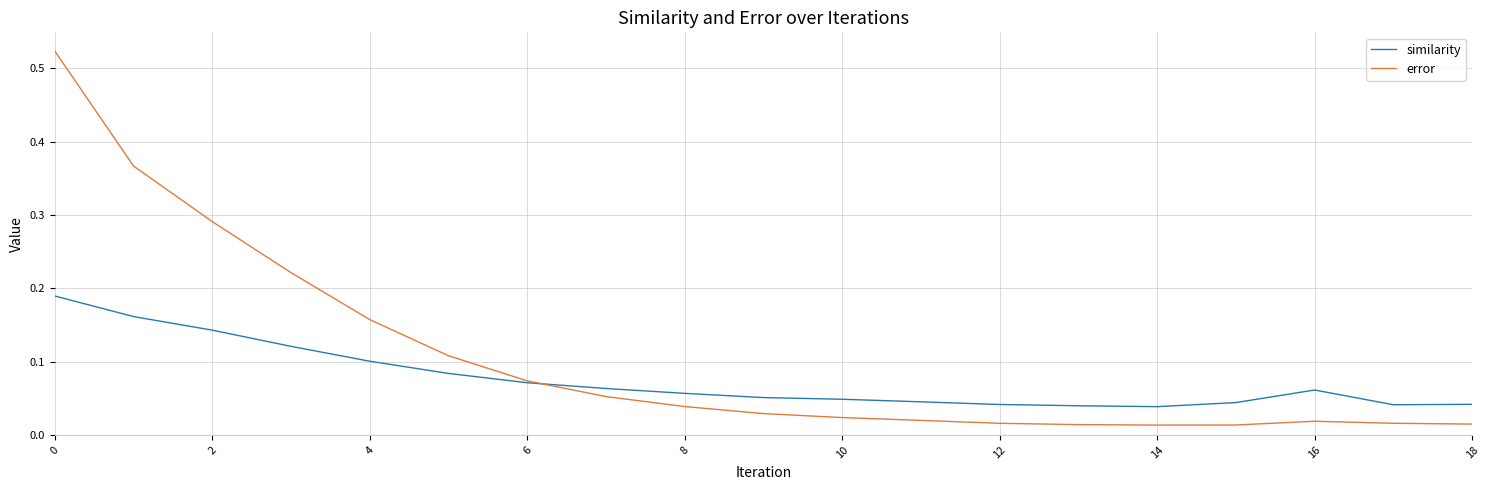

What is the sum of all error values?

2.0